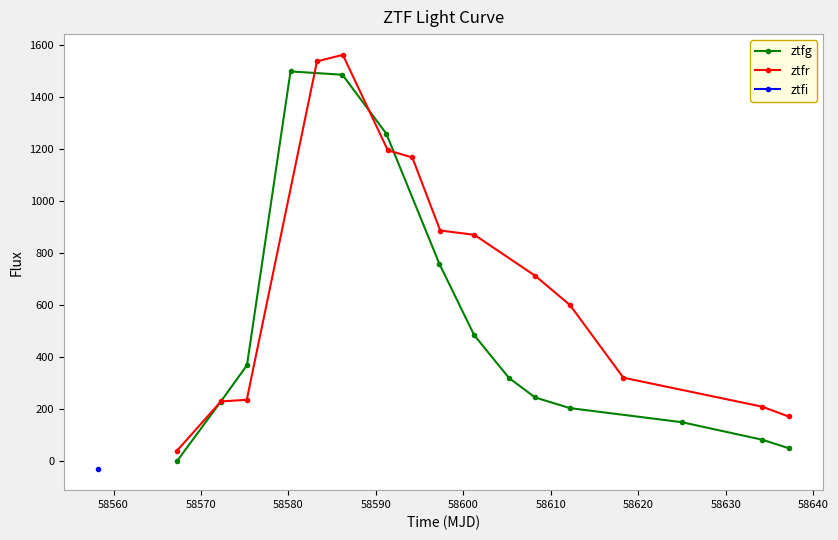

What is the value of the ztfg point at the 14th from the left?

50.0